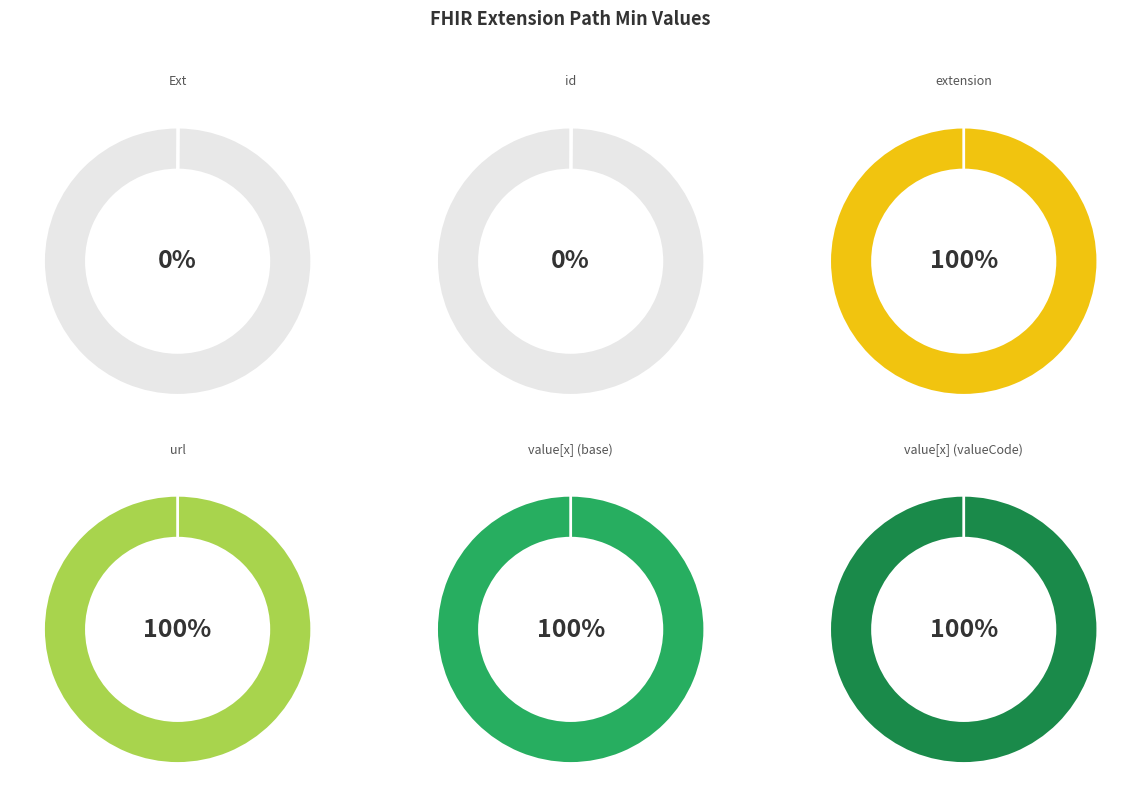

Which slice is the largest?

Extension.extension